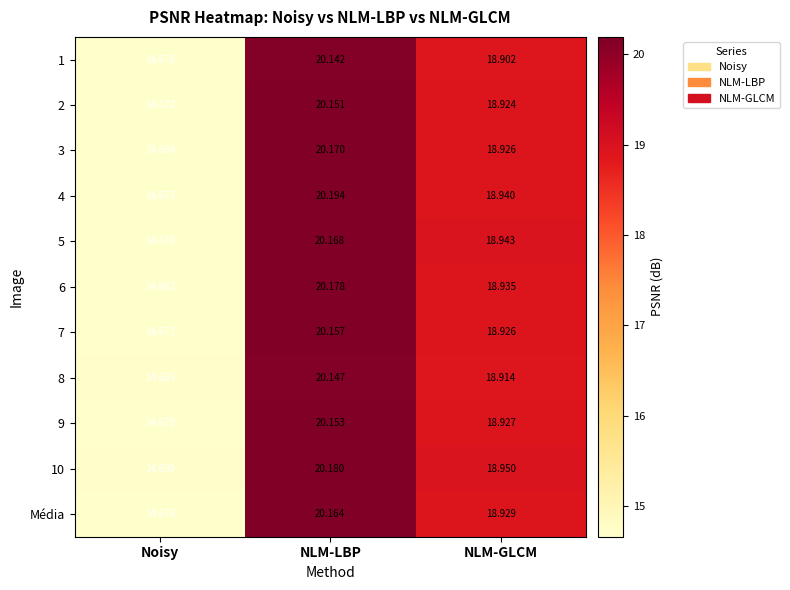

At which category is the sum across all series the highest?

NLM-LBP